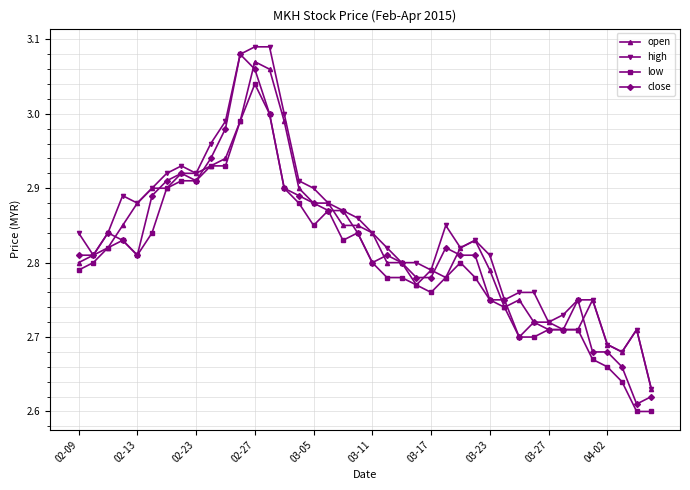

How many categories are shown in the chart?

40